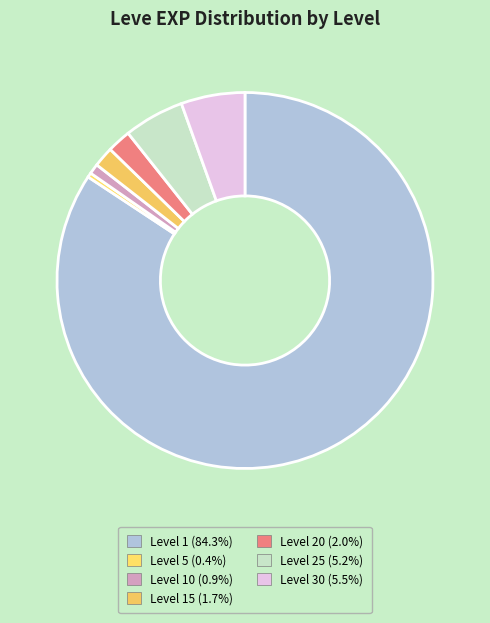

How many slices are in this pie chart?

7